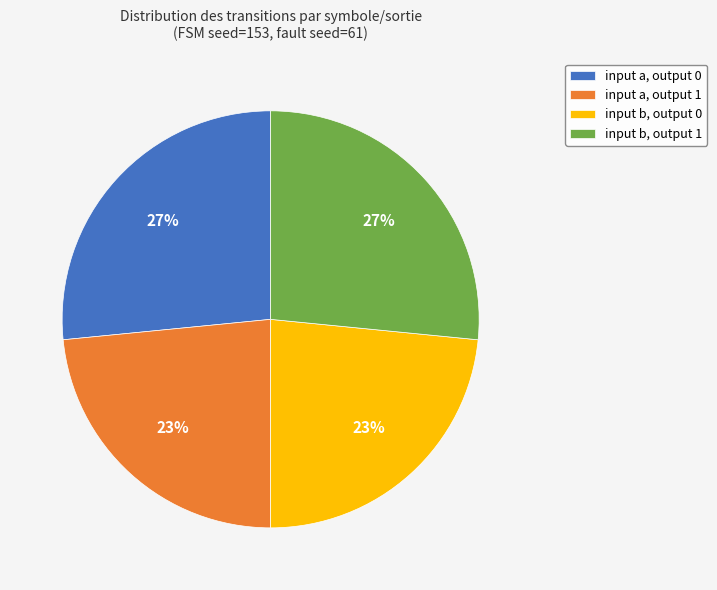

Between input a, output 1 and input b, output 1, which is larger?

input b, output 1